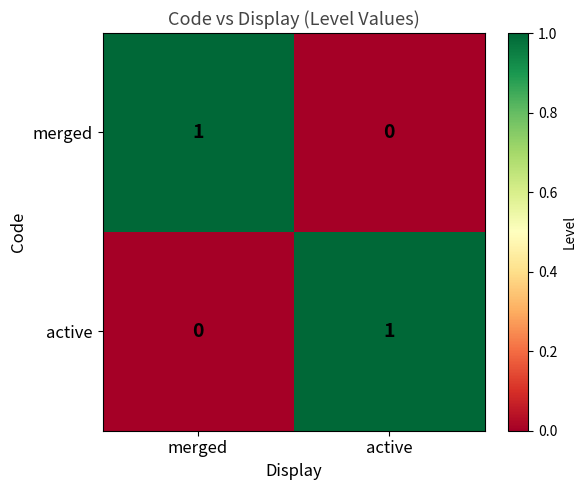

Rank the categories by merged value from lowest to highest.

active, merged